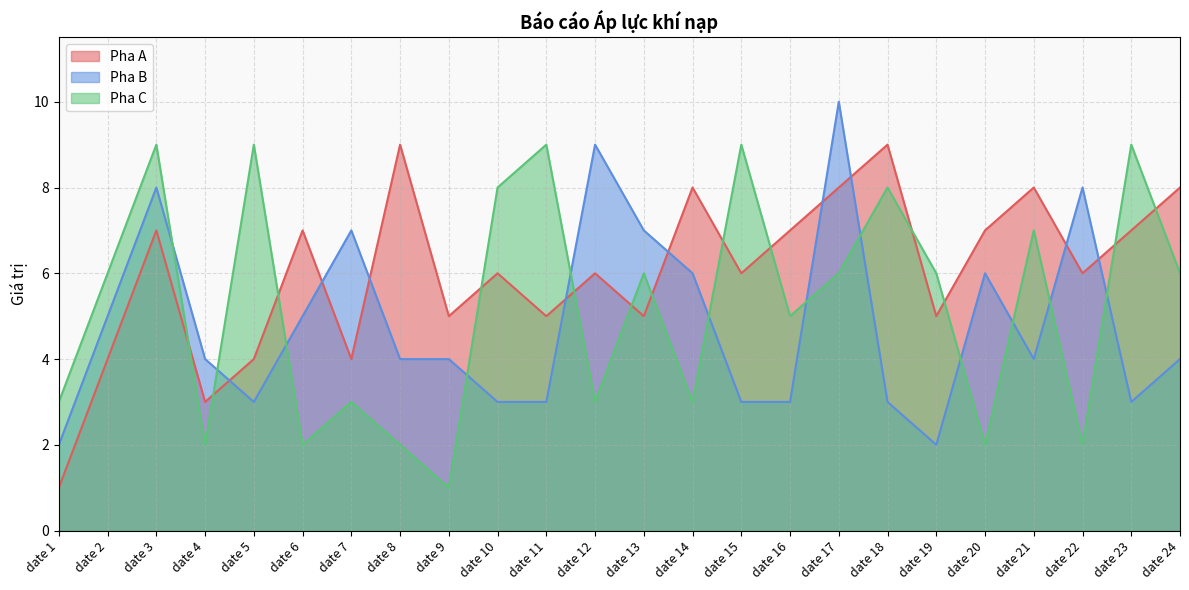

What is the total value across all series at date 14?

17